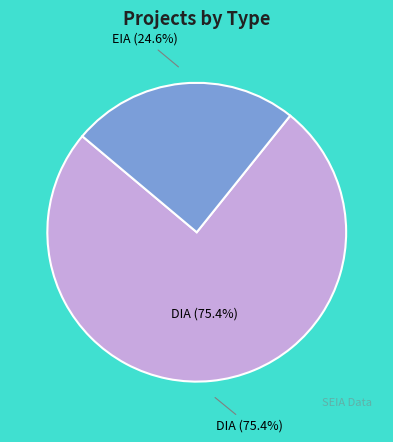

To the nearest percent, what percentage of the pie is EIA?

25%